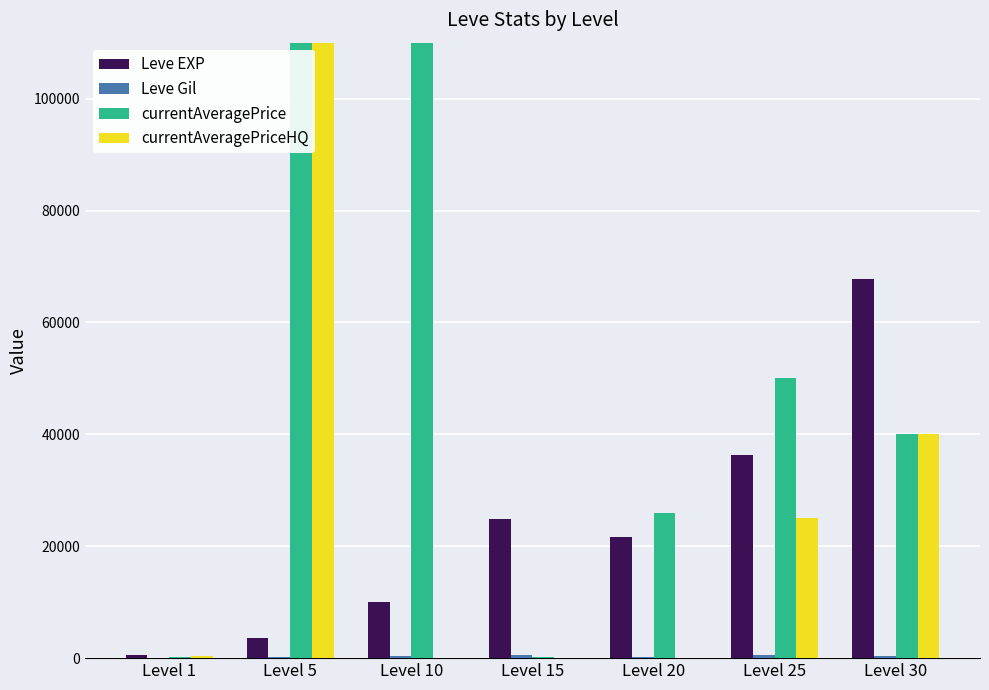

What is the difference between the second highest and minimum values in the Leve Gil series?

372.0